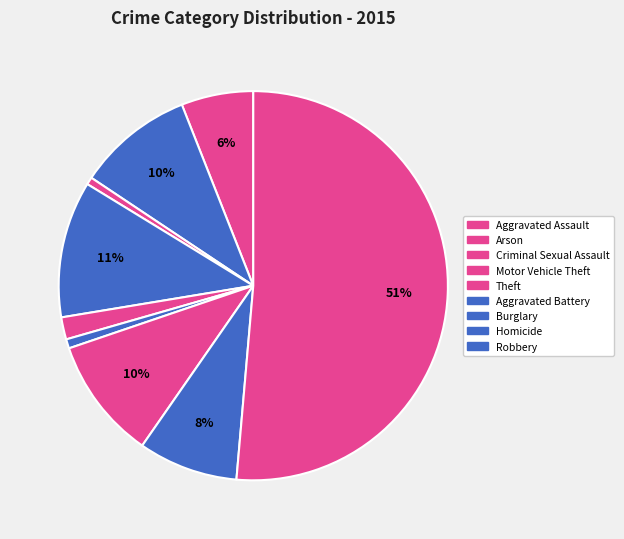

Is there a majority slice in this chart?

Yes